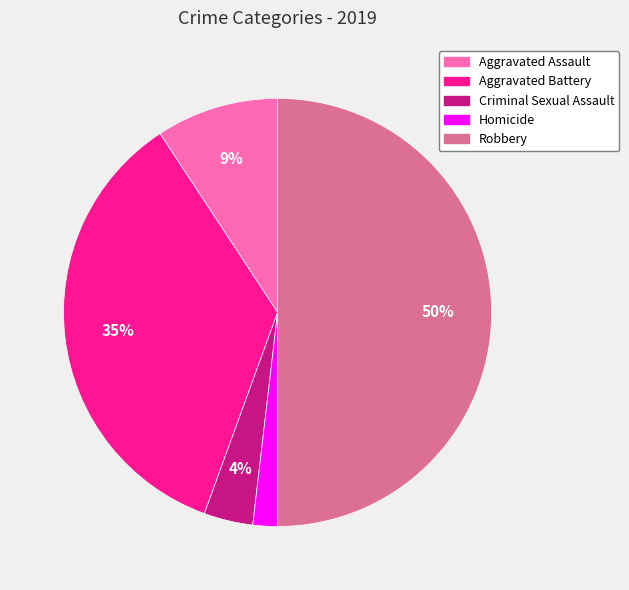

How many slices are in this pie chart?

5